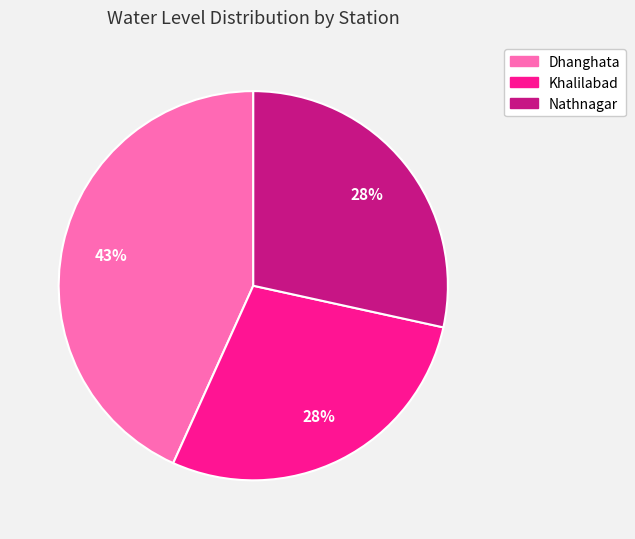

The Nathnagar slice represents 40% of the pie. True or false?

False